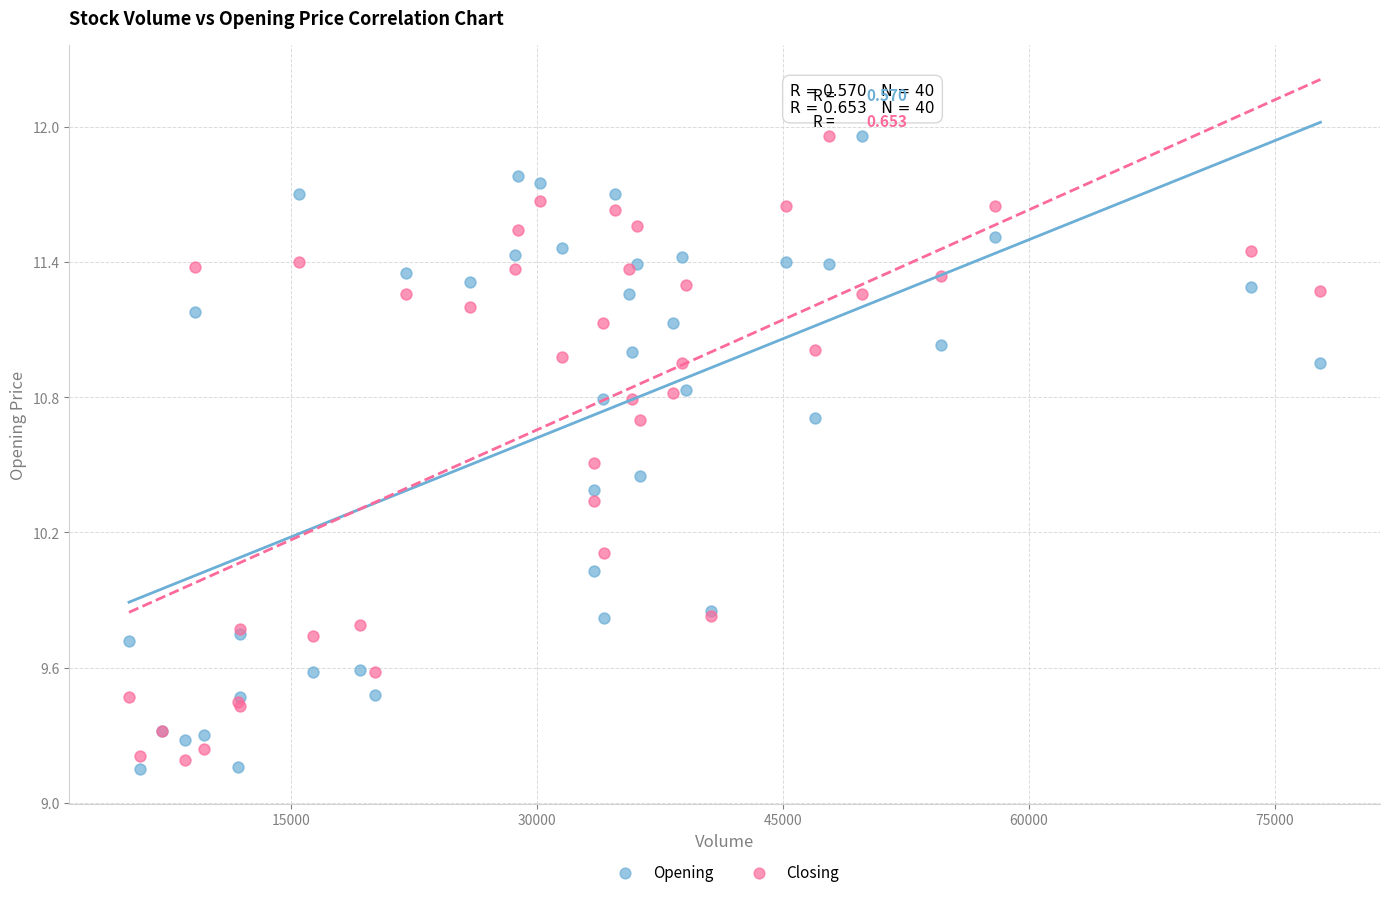

What is the X range (max minus min) for the scatter plot?

72657.0